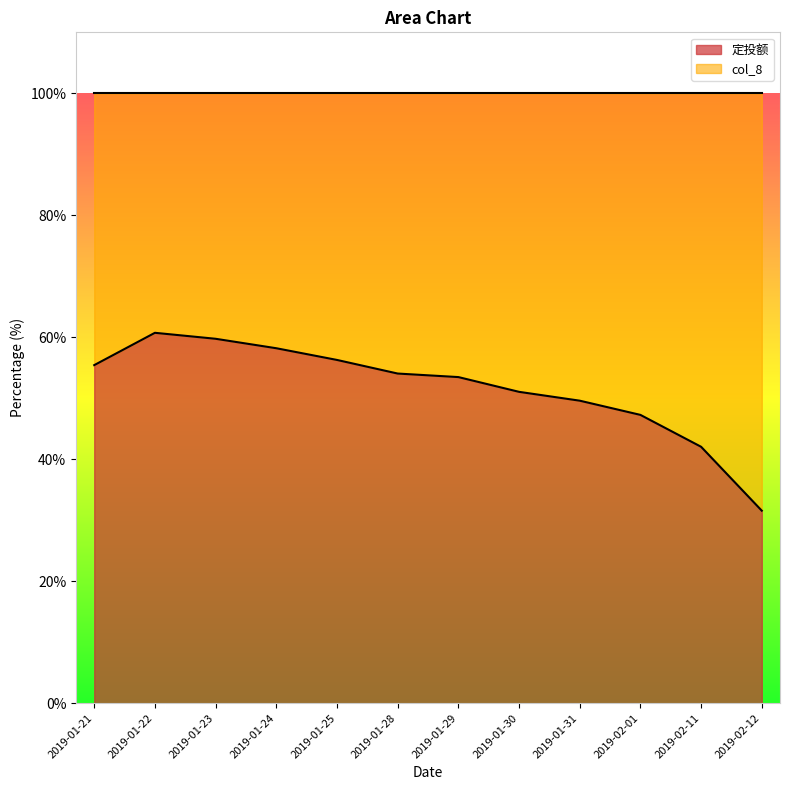

What is the change in value from 2019-01-28 to 2019-01-30?

-3.0